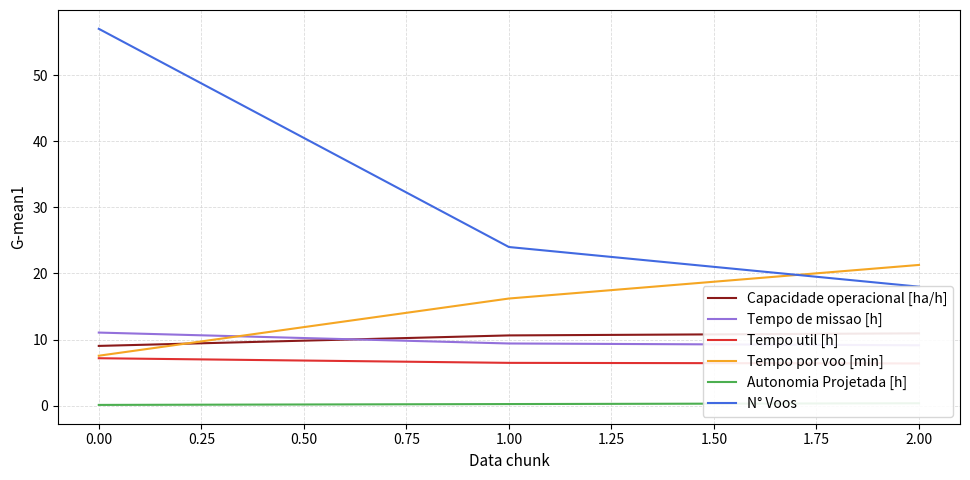

True or false: Tempo por voo [min] has a value of 7.6 at 0.00.

True